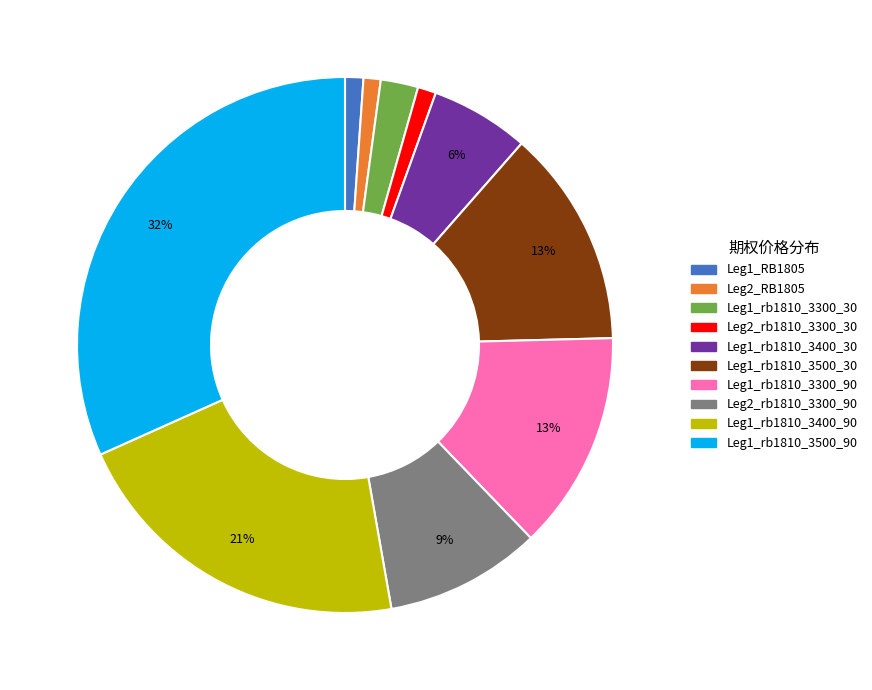

To the nearest percent, what is the average slice percentage?

10%